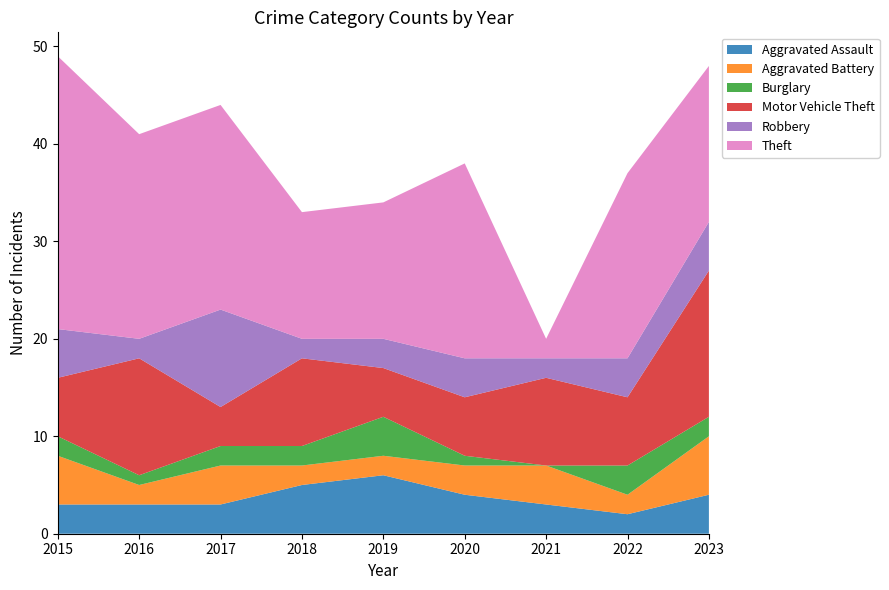

Reading right to left, list all the values displayed in this chart.

Aggravated Assault: 2023=4	2022=2	2021=3	2020=4	2019=6	2018=5	2017=3	2016=3	2015=3
Aggravated Battery: 2023=6	2022=2	2021=4	2020=3	2019=2	2018=2	2017=4	2016=2	2015=5
Burglary: 2023=2	2022=3	2021=0	2020=1	2019=4	2018=2	2017=2	2016=1	2015=2
Motor Vehicle Theft: 2023=15	2022=7	2021=9	2020=6	2019=5	2018=9	2017=4	2016=12	2015=6
Robbery: 2023=5	2022=4	2021=2	2020=4	2019=3	2018=2	2017=10	2016=2	2015=5
Theft: 2023=16	2022=19	2021=2	2020=20	2019=14	2018=13	2017=21	2016=21	2015=28